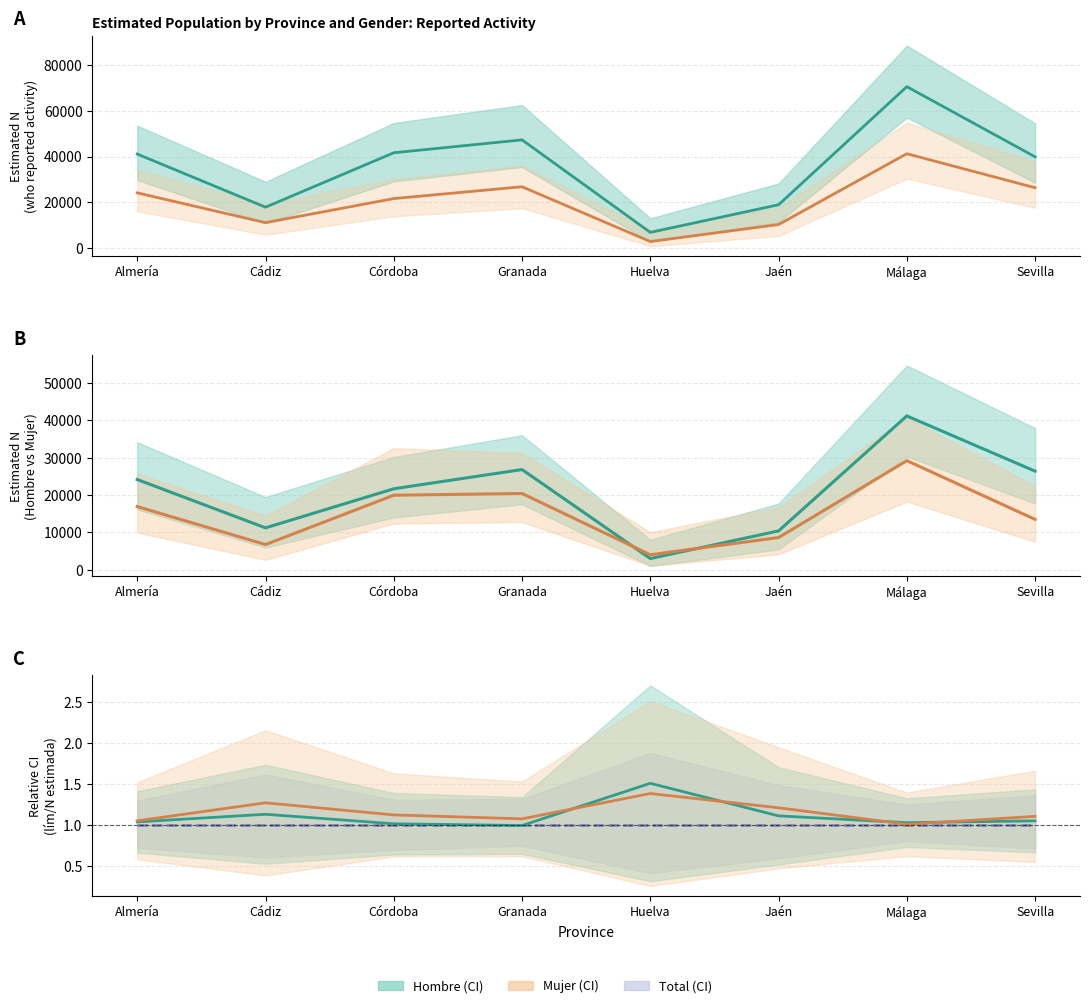

Is it true that Mujer midpoint equals 1.2 at Jaén?

True